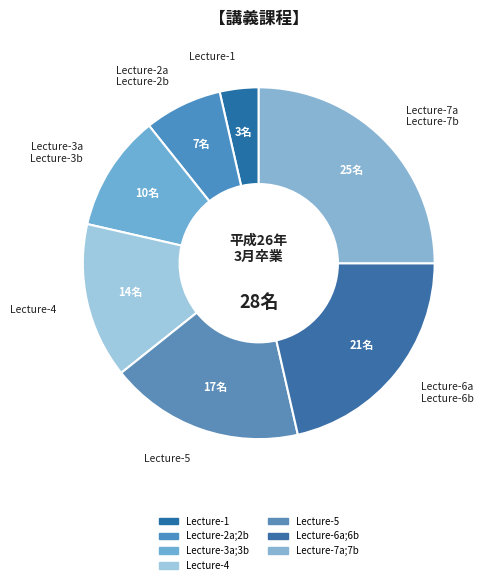

Does Lecture-5 represent more than half of the total?

No